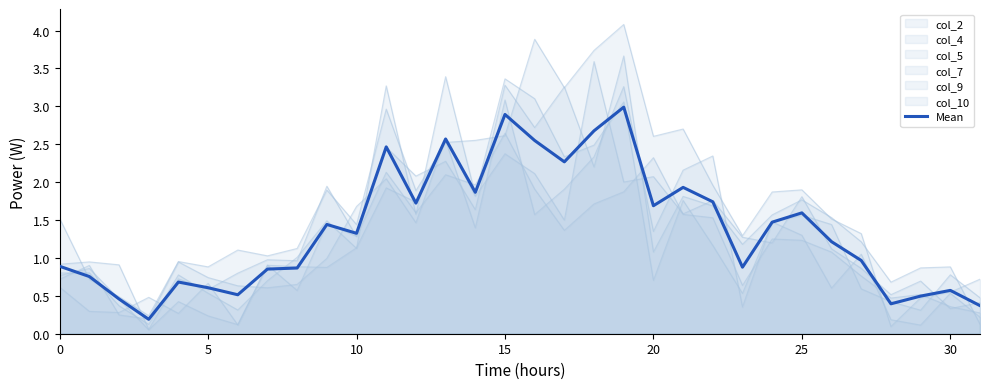

How many data points are above 1?

17